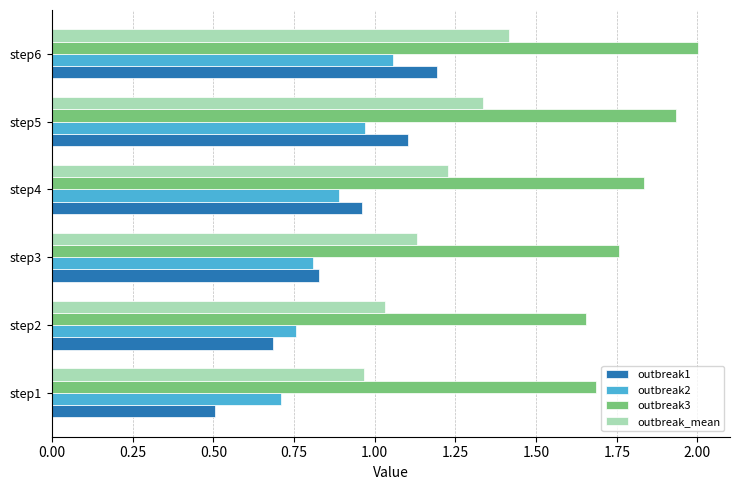

True or false: outbreak1 has a value of 1.2 at step6.

True